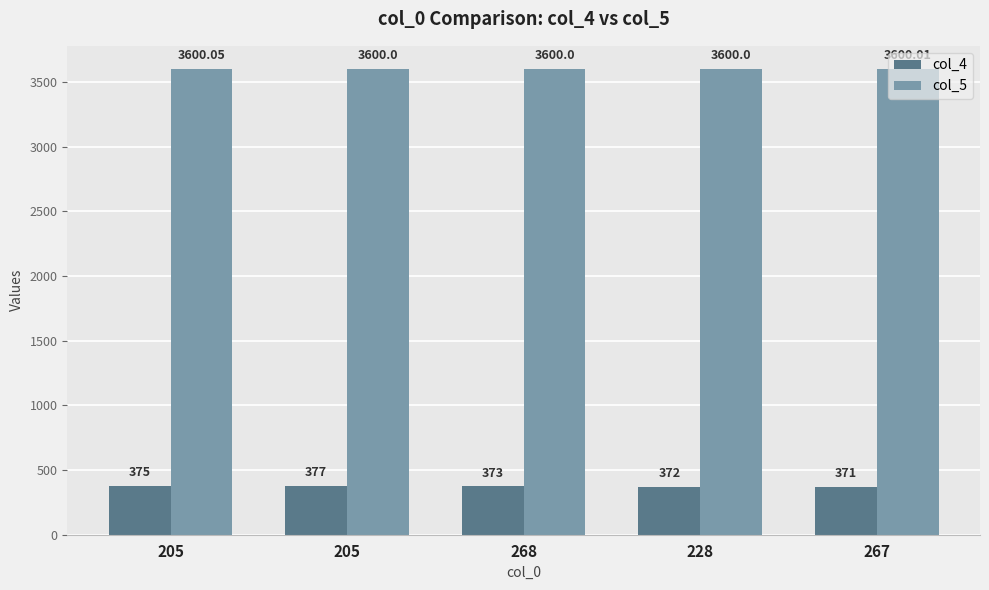

What is the label of the 2nd bar from the left?

205